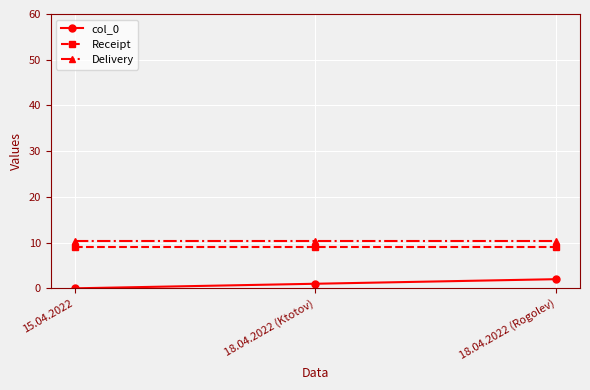

The Delivery series shows 10.4 at 18.04.2022 (Rogolev). True or false?

True